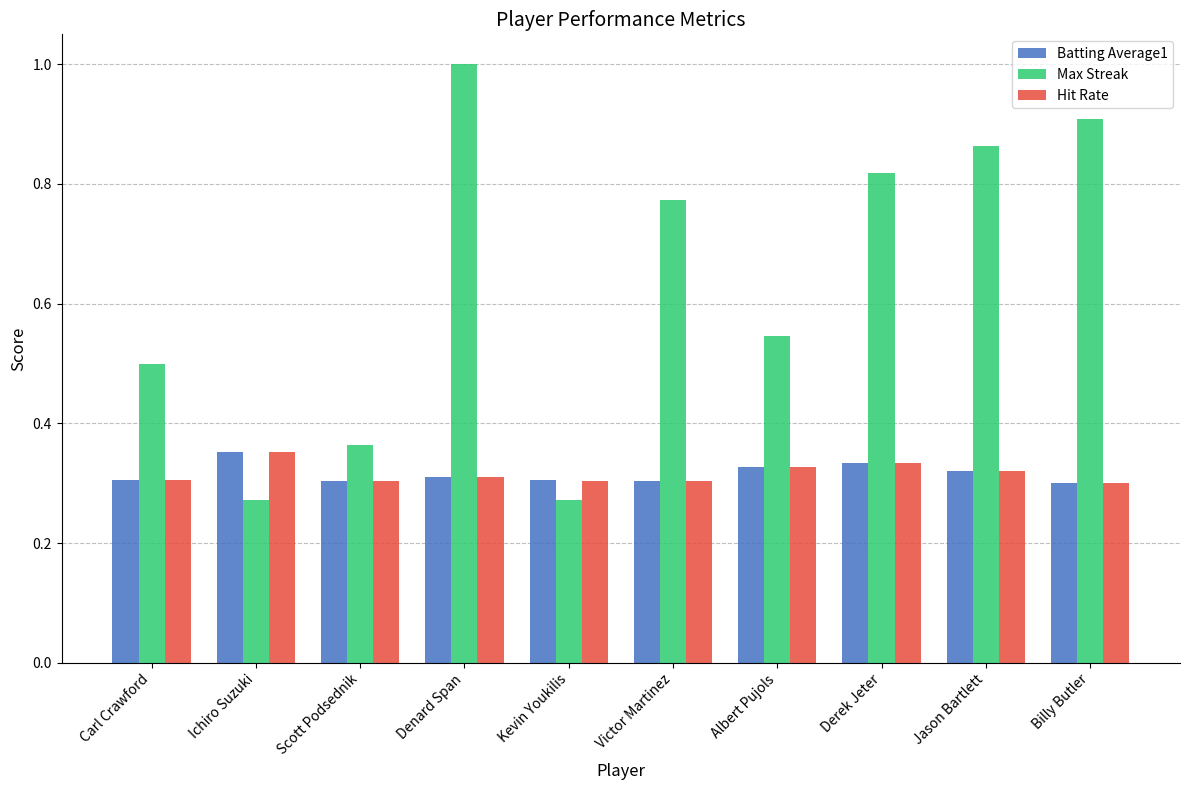

Which category has the highest value across all series?

Denard Span